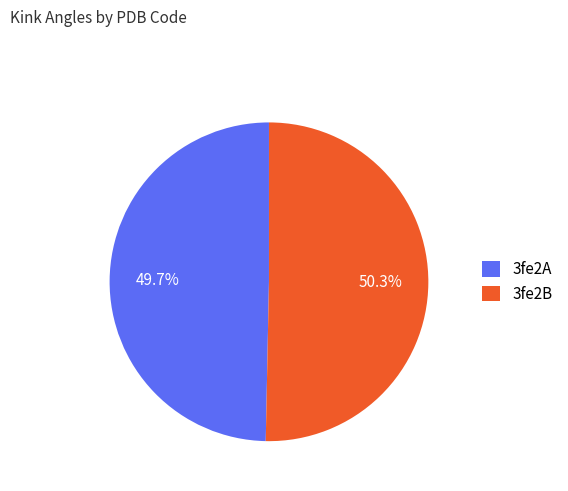

What is the total percentage of 3fe2B and 3fe2A?

100.0%